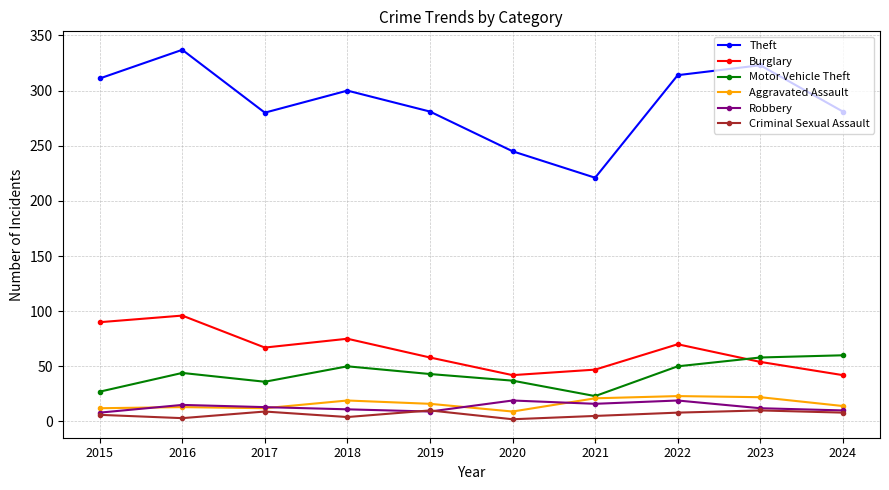

True or false: Theft has more than 0 interior local peaks.

True